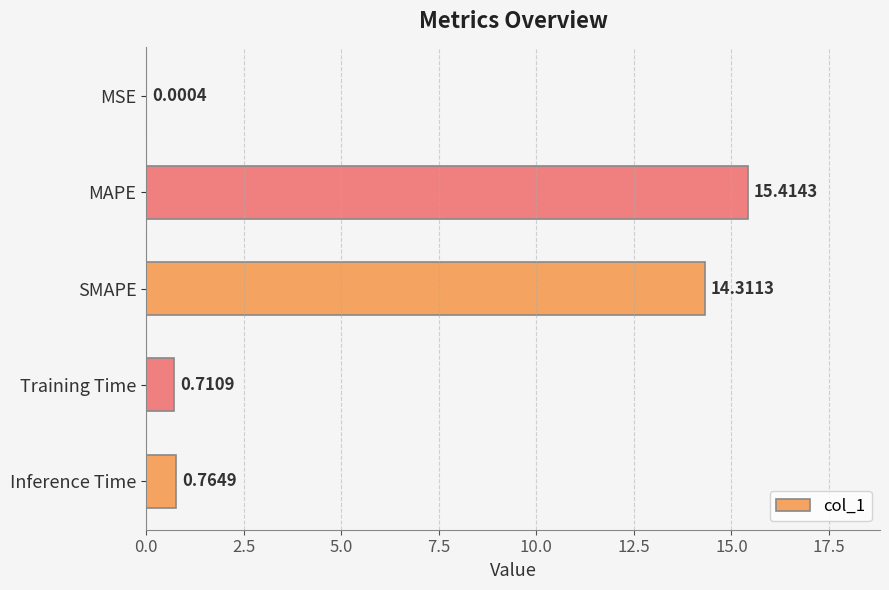

What is the sum of the values at MAPE and MSE?

15.4